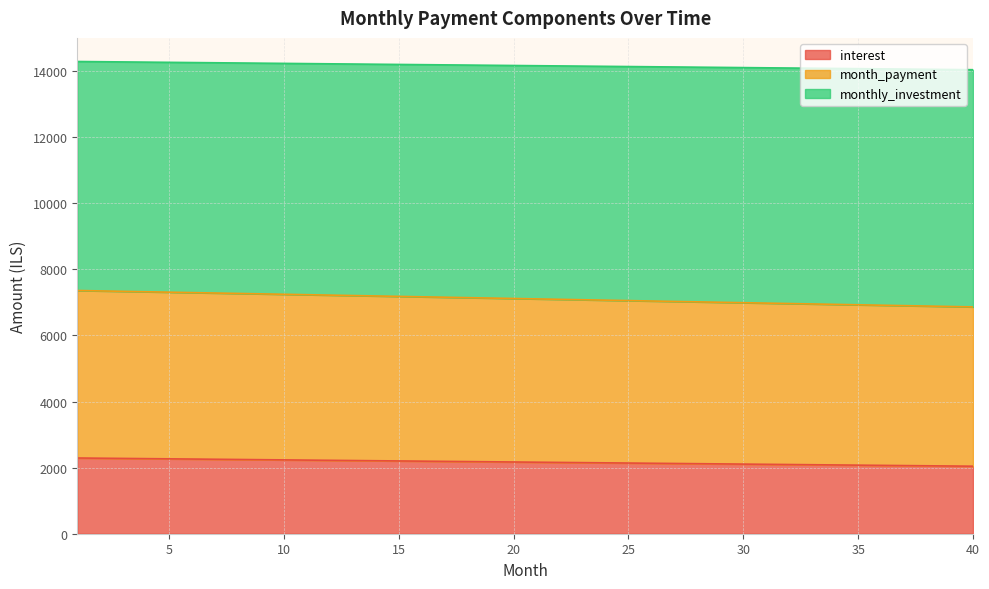

What is the value of the interest point at the 31st from the left?

2100.7